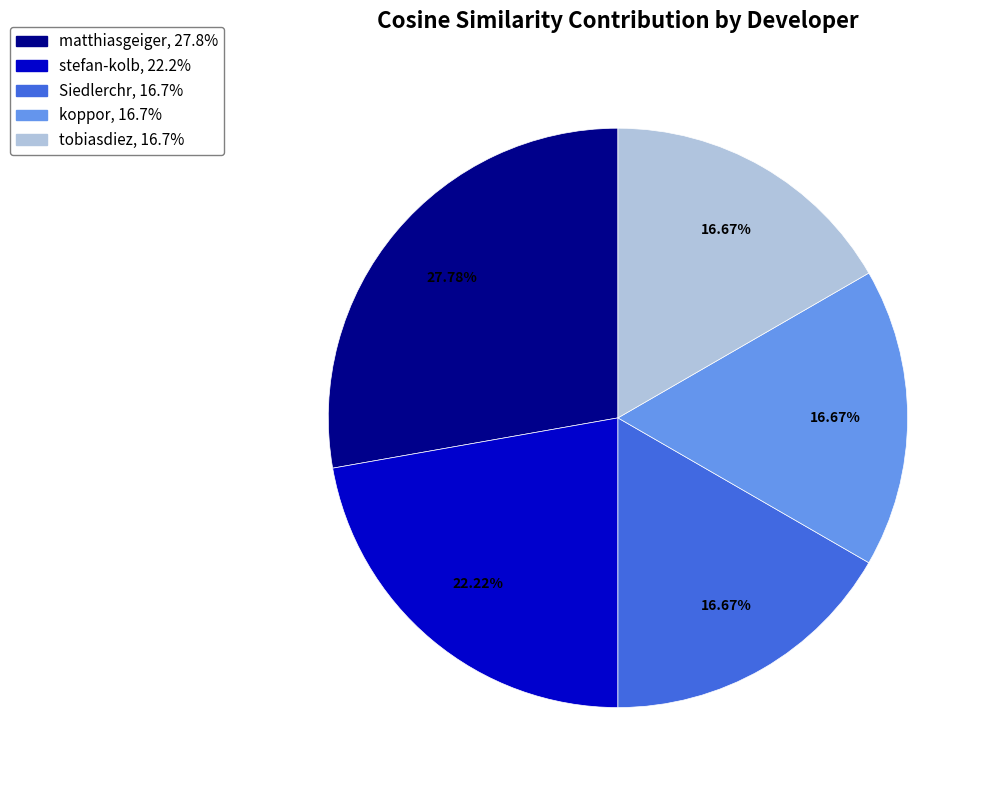

To the nearest percent, what portion does stefan-kolb represent?

22%